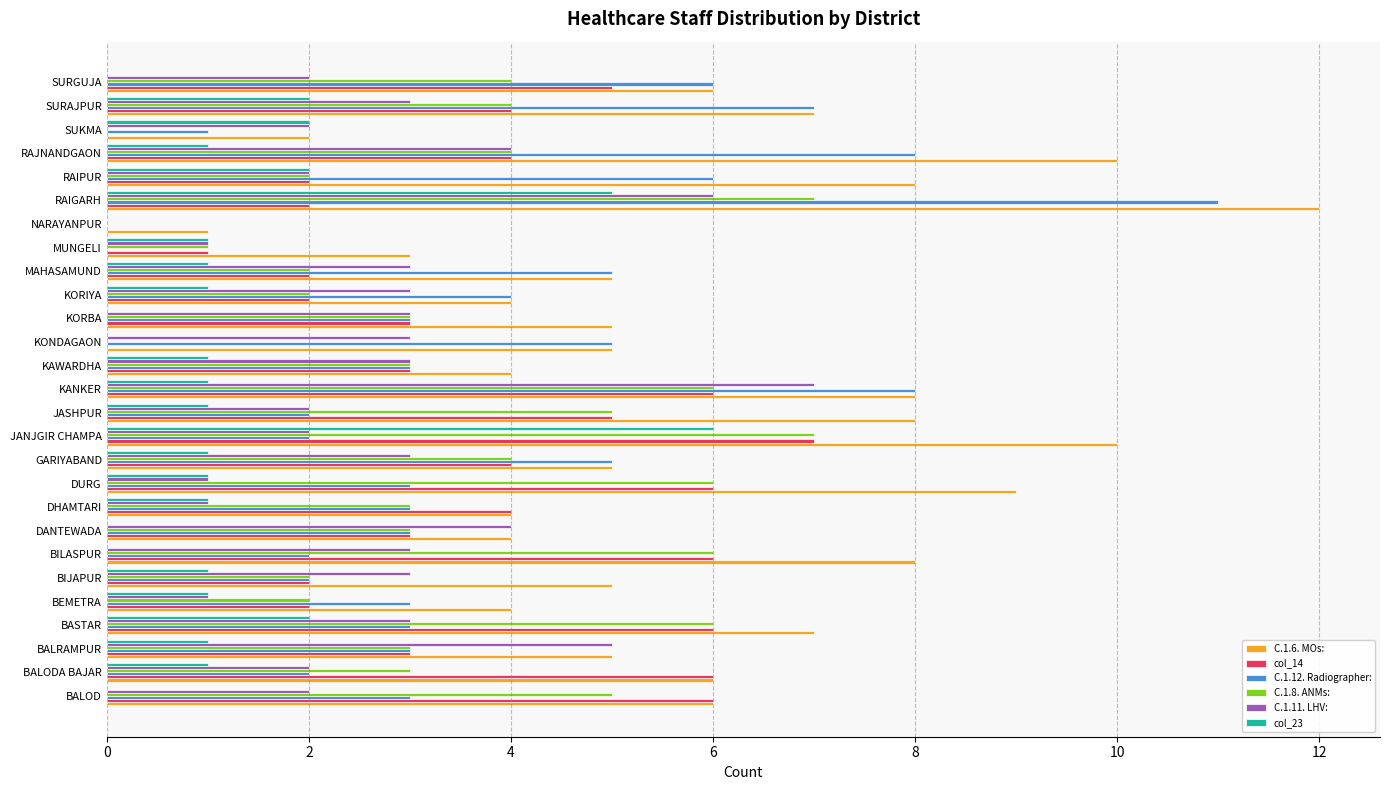

Which series has the largest total across all categories?

C.1.6. MOs: